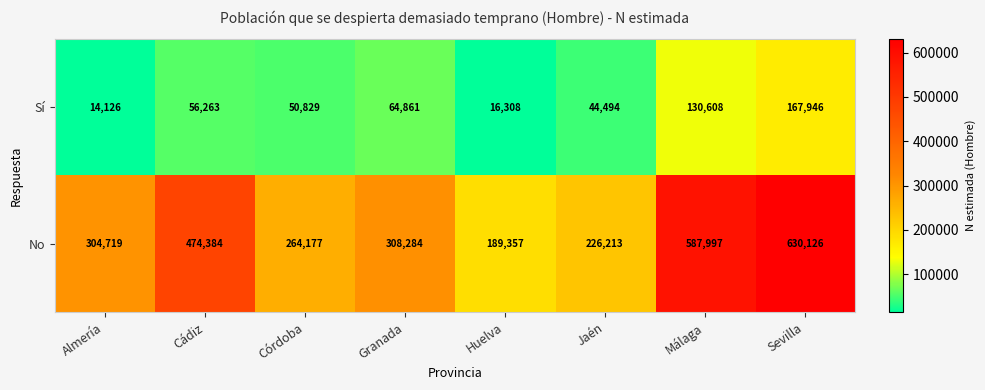

What is the minimum value shown in the chart?

14126